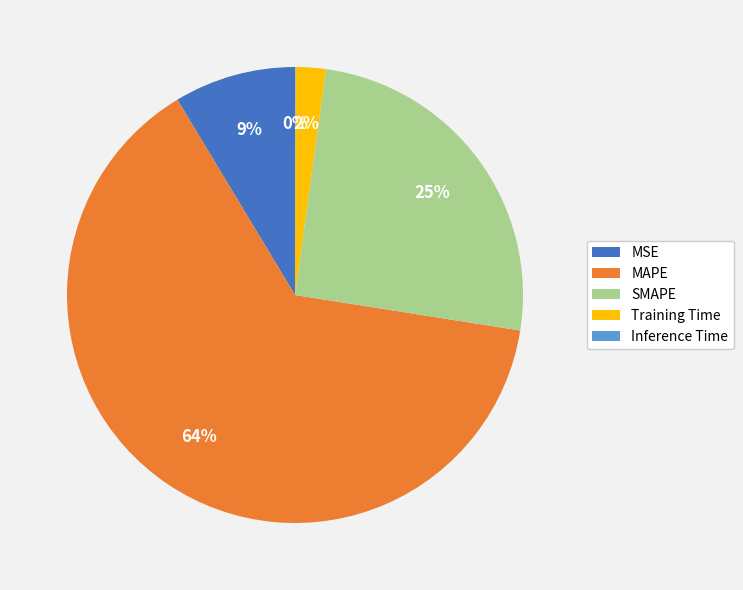

Is it true that SMAPE is 37% of the pie?

False